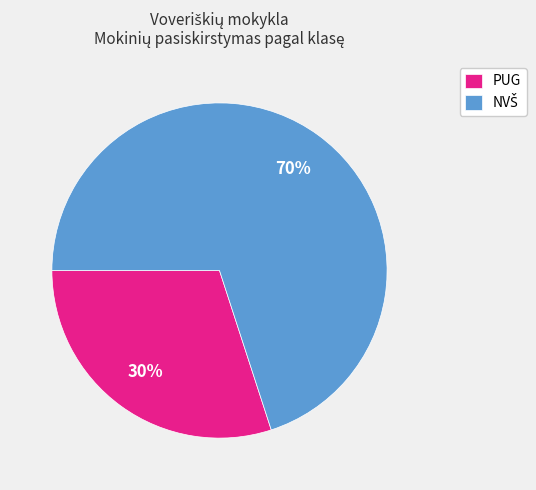

To the nearest percent, what portion does PUG represent?

30%